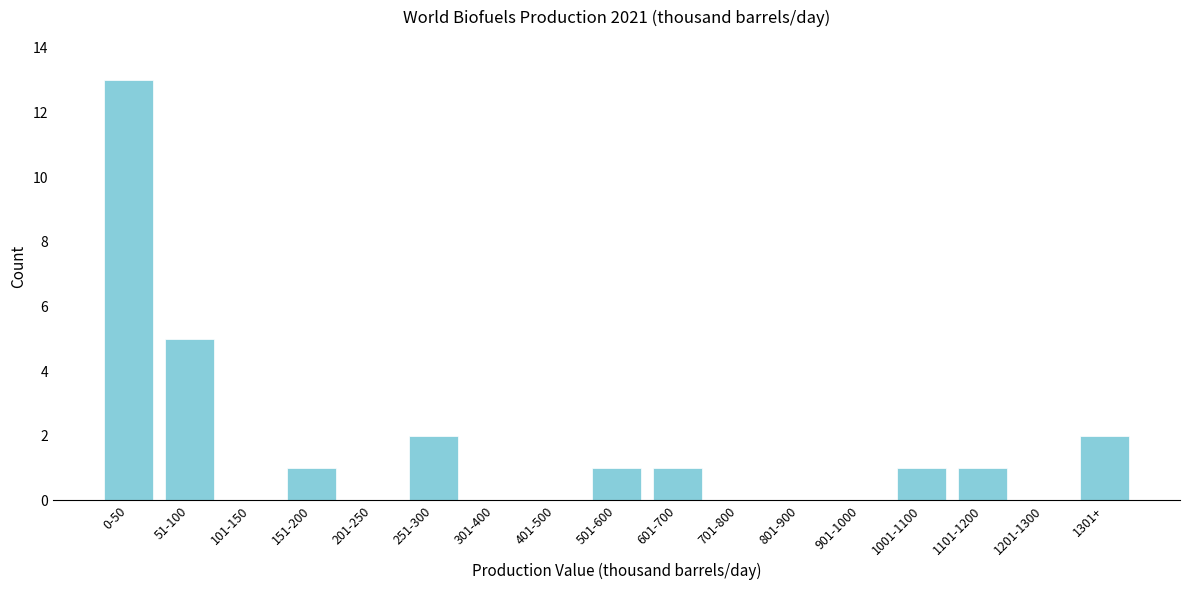

Reading right to left, extract all data points from this chart.

1301+=2	1201-1300=0	1101-1200=1	1001-1100=1	901-1000=0	801-900=0	701-800=0	601-700=1	501-600=1	401-500=0	301-400=0	251-300=2	201-250=0	151-200=1	101-150=0	51-100=5	0-50=13